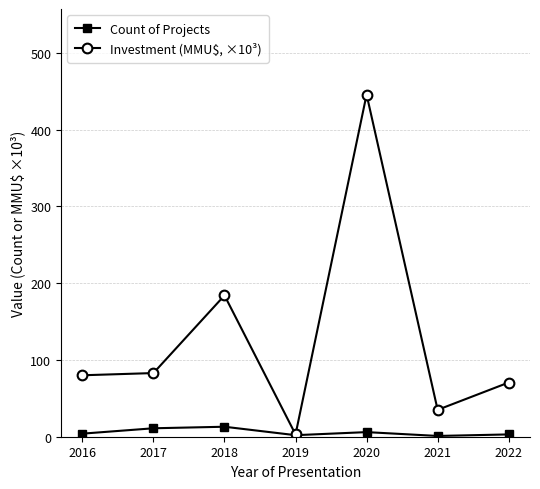

Rank the series by their maximum value, from lowest to highest.

Count of Projects, Investment (MMU$, ×10³)